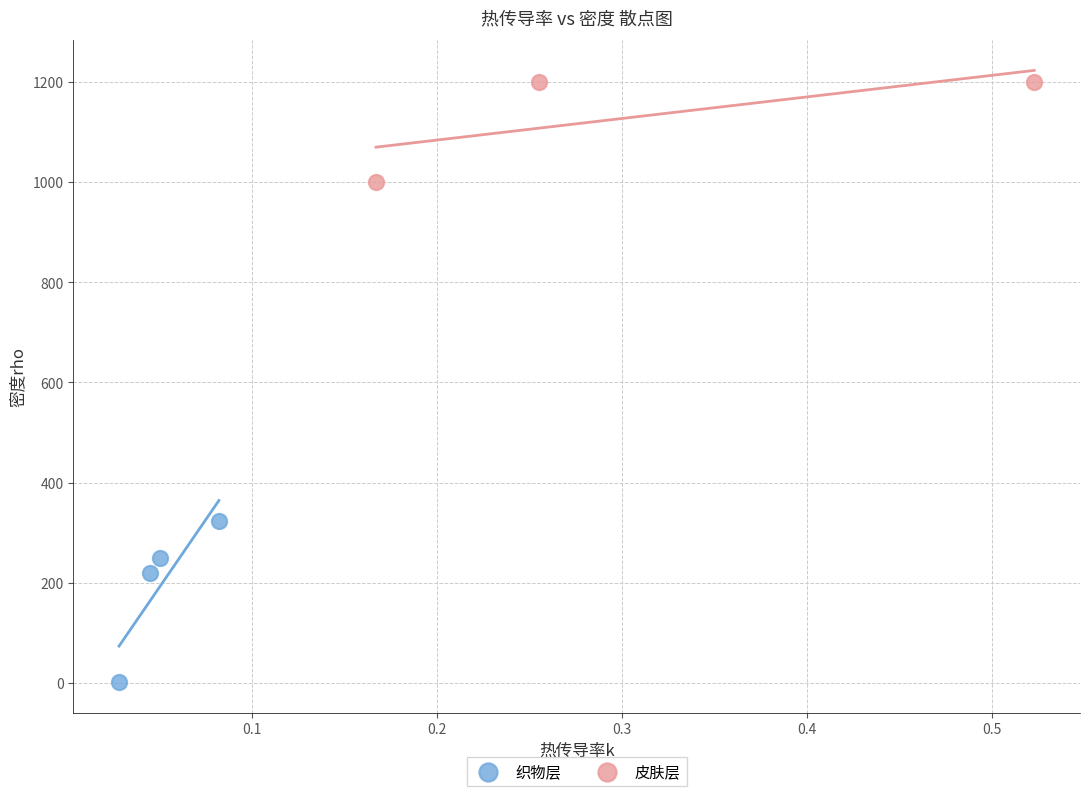

Which series has the largest Y range (max minus min)?

织物层